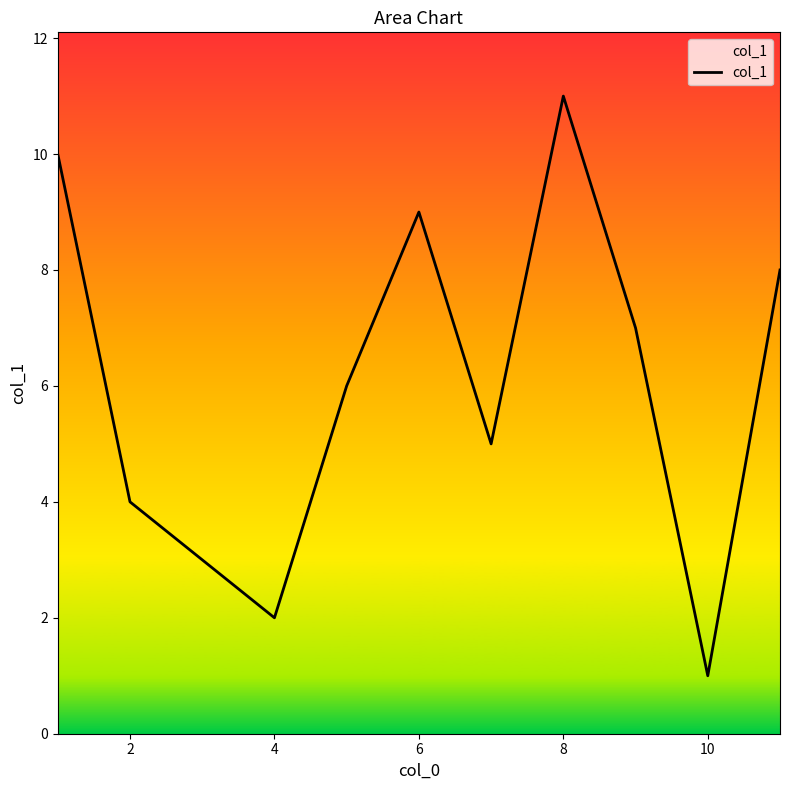

What is the greatest value displayed?

11